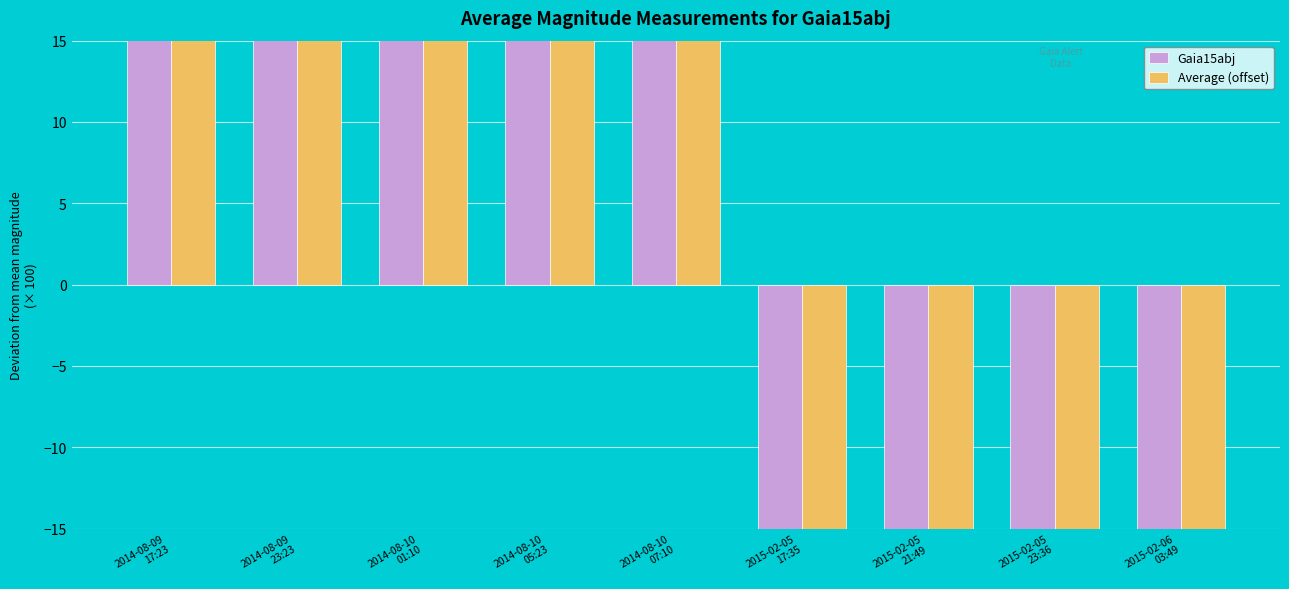

The value of Gaia15abj at 2014-08-09
23:23 is 27.9. True or false?

True